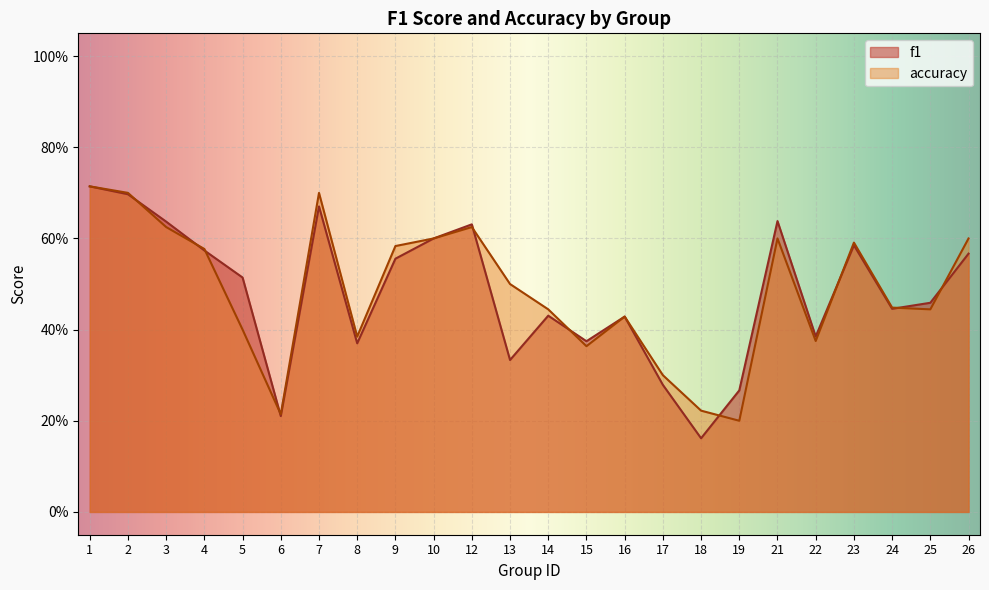

What are all the series names shown in the legend?

f1, accuracy